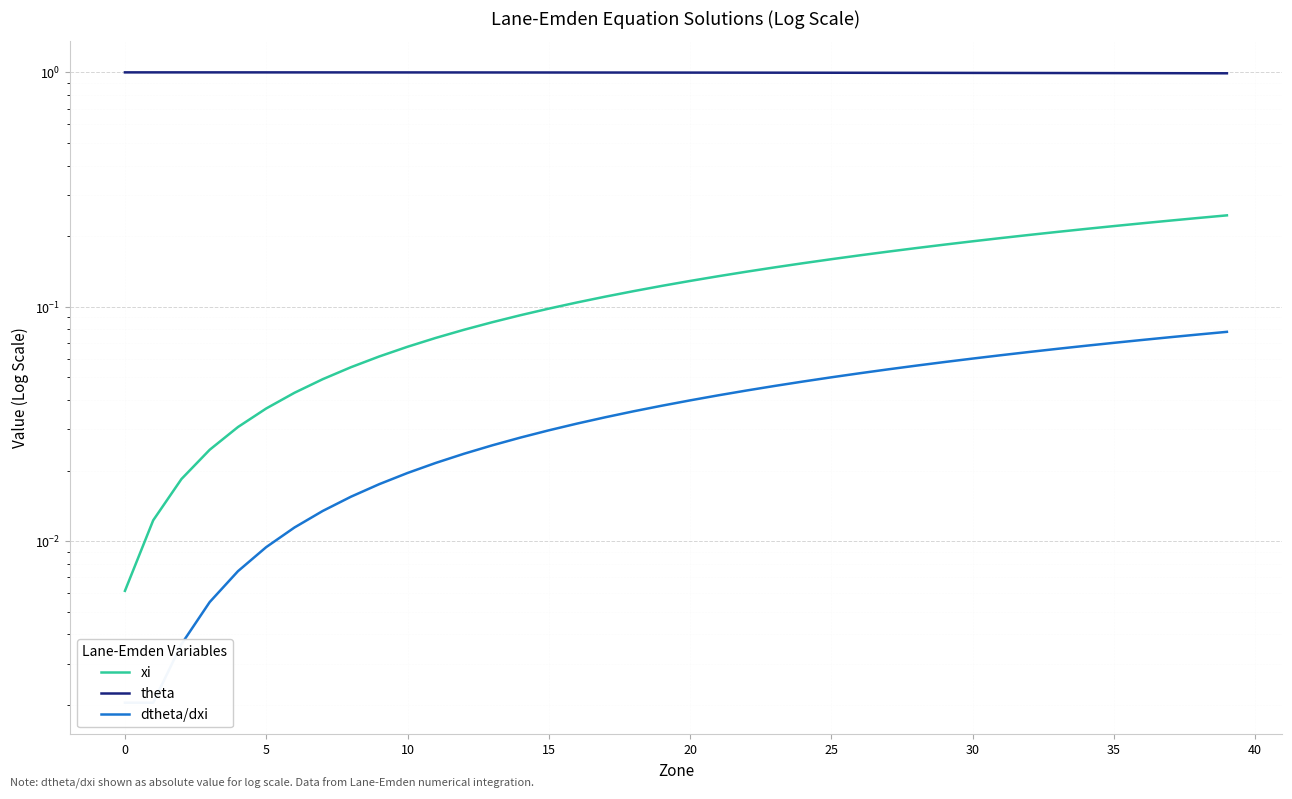

At how many categories does at least one series exceed 0?

40